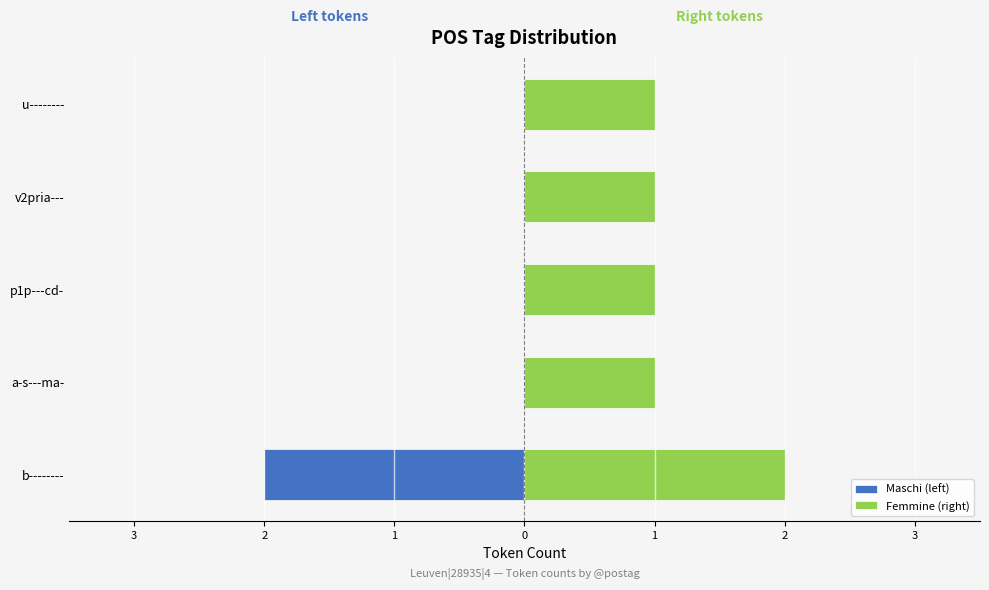

Is the value of Maschi (left) at u-------- greater than the value of Femmine (right) at u--------?

No